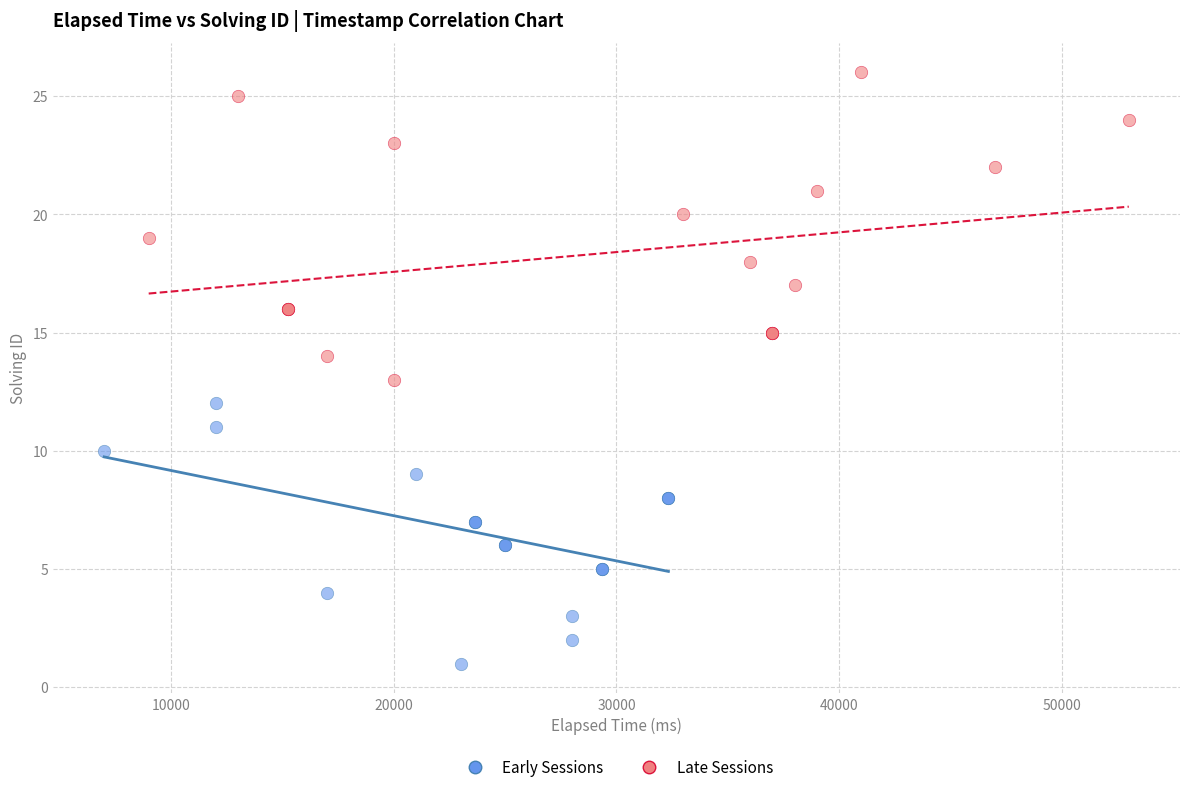

What are all the series names shown in the legend?

Early Sessions, Late Sessions